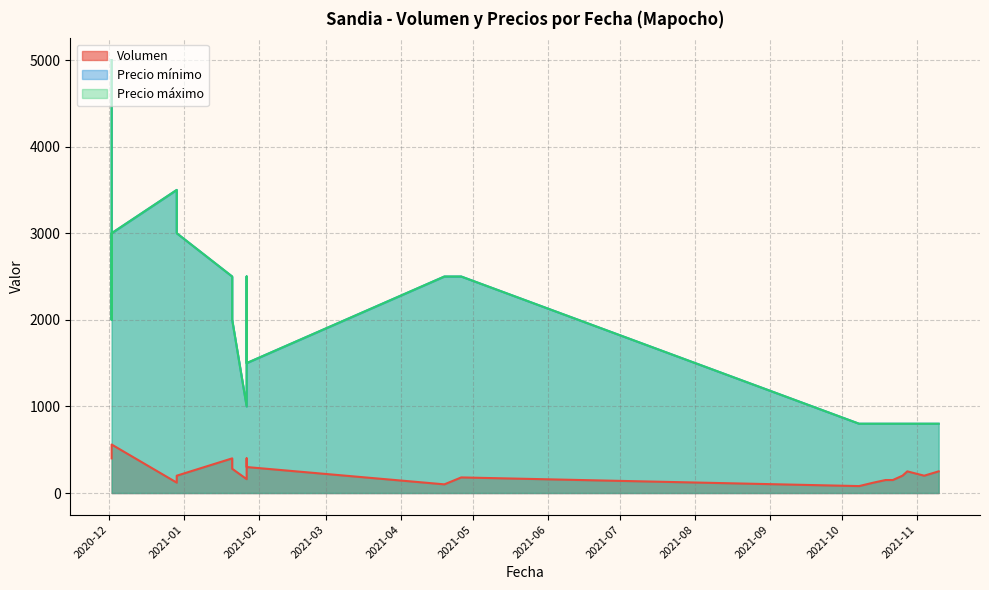

What is the value of the Volumen point at the 6th from the left?

340